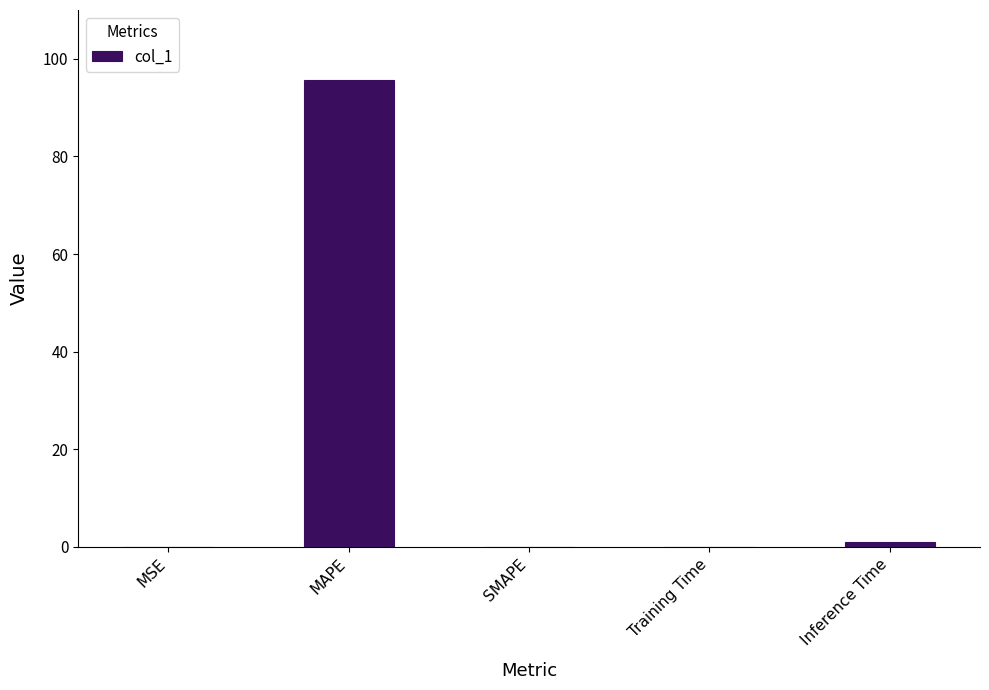

Count the number of data series in this chart.

1